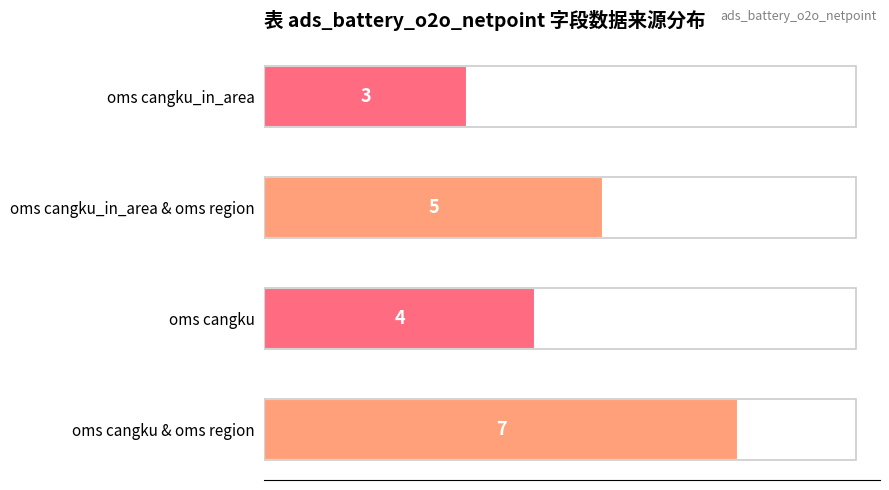

Are the bars grouped side by side (vs. stacked)?

No